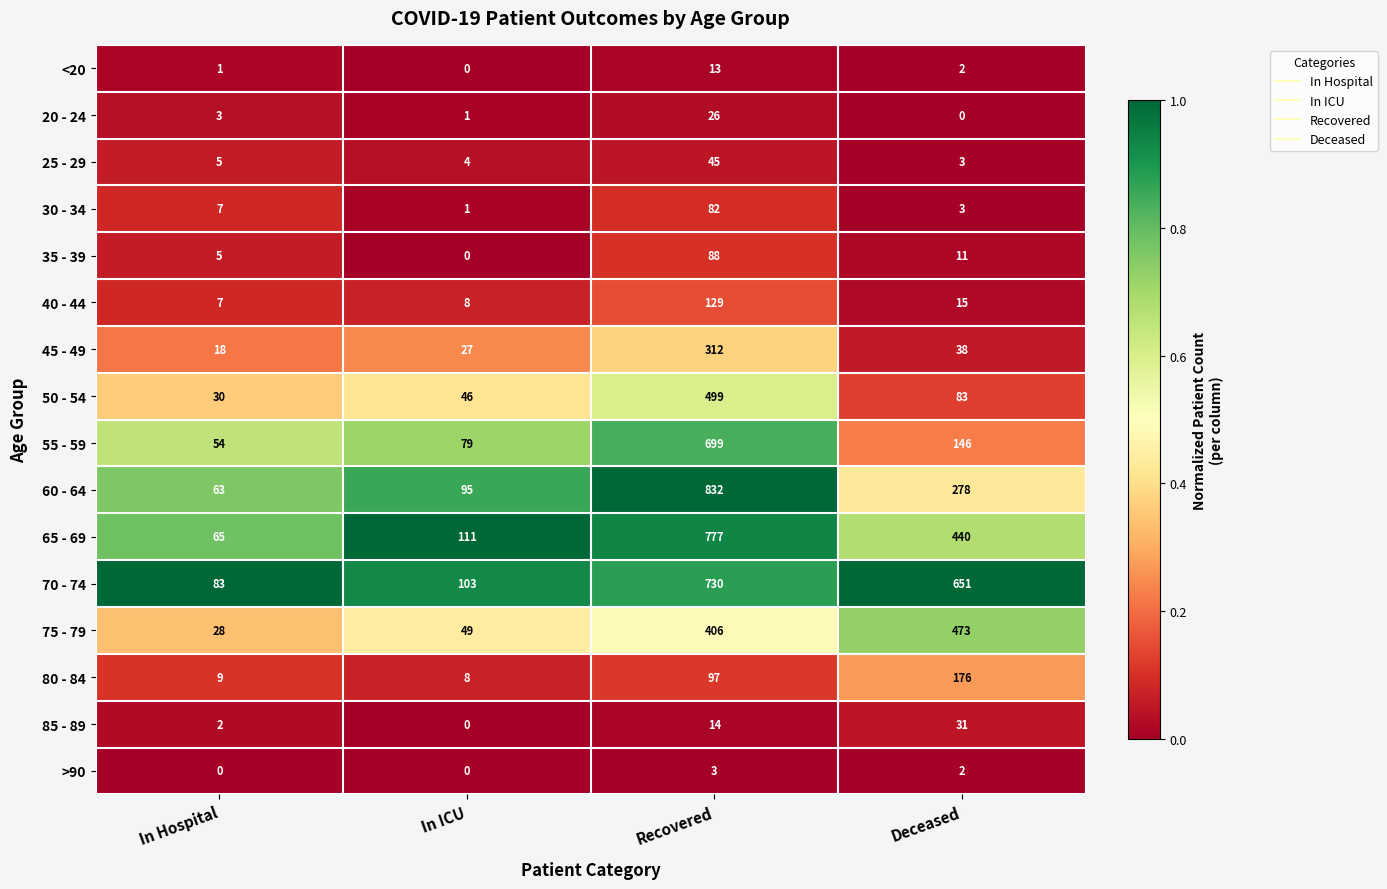

The 25 - 29 series shows 3 at Deceased. True or false?

True